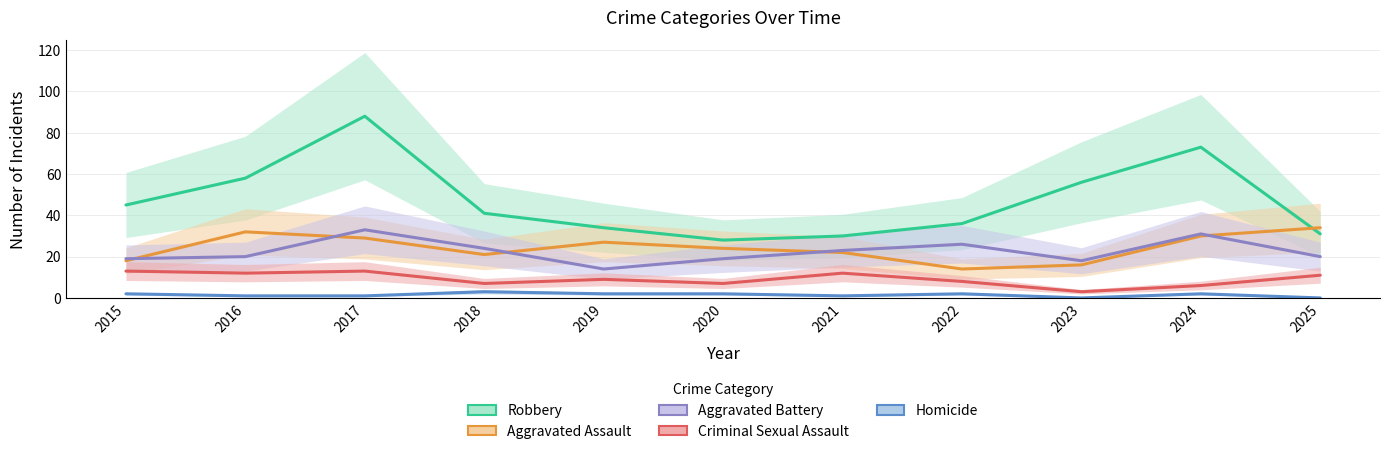

List the labels in order of Homicide value, smallest first.

2023, 2025, 2016, 2017, 2021, 2015, 2019, 2020, 2022, 2024, 2018